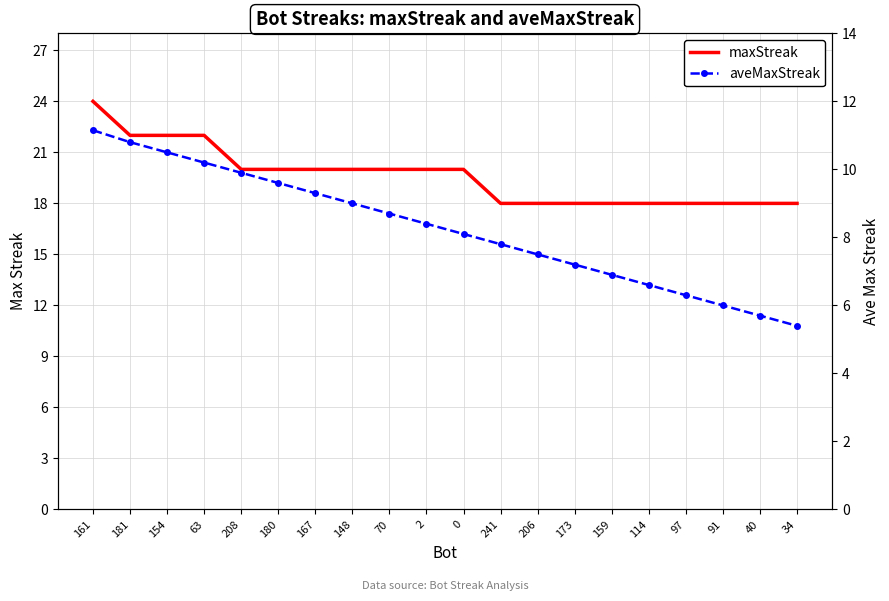

Is the value of maxStreak at 40 greater than the value of aveMaxStreak at 173?

Yes